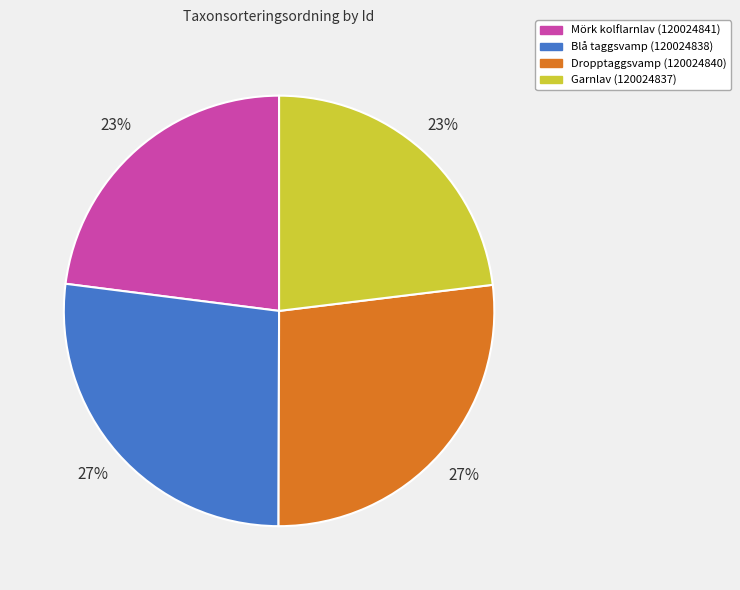

To the nearest percent, what percentage of the pie is Mörk kolflarnlav (120024841)?

23%